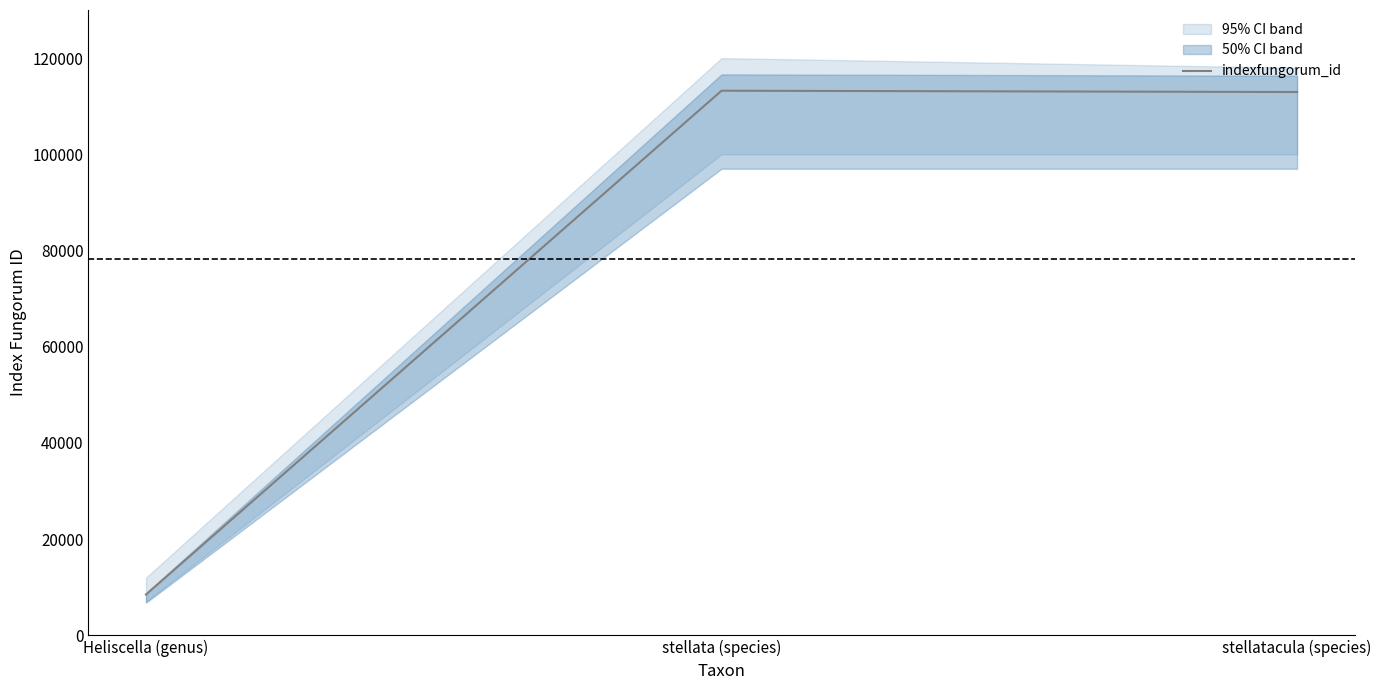

What is the label of the 1st point from the right?

stellatacula (species)